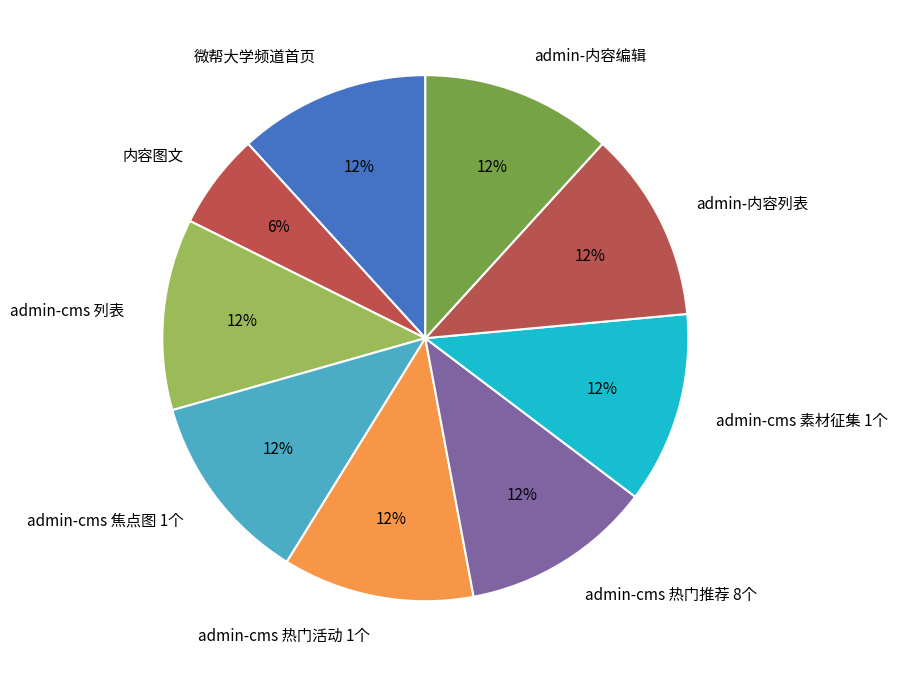

What is the ratio of the value at admin-内容编辑 to the value at 微帮大学频道首页?

1.0